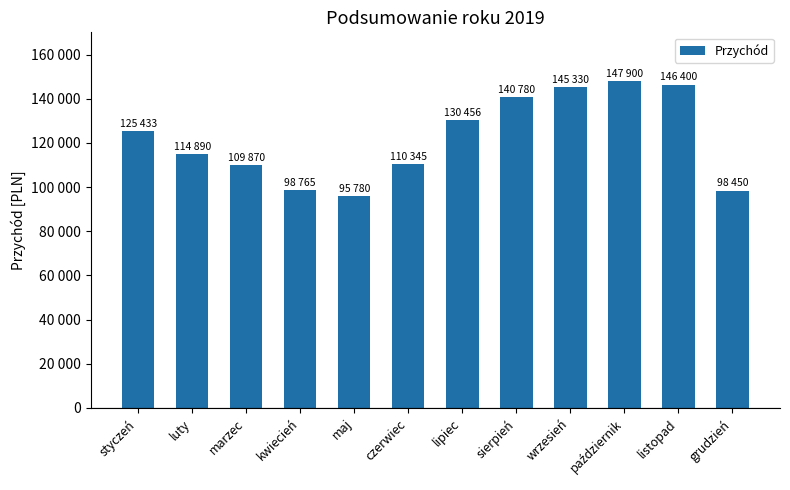

What is the sum of the values at lipiec and czerwiec?

240801